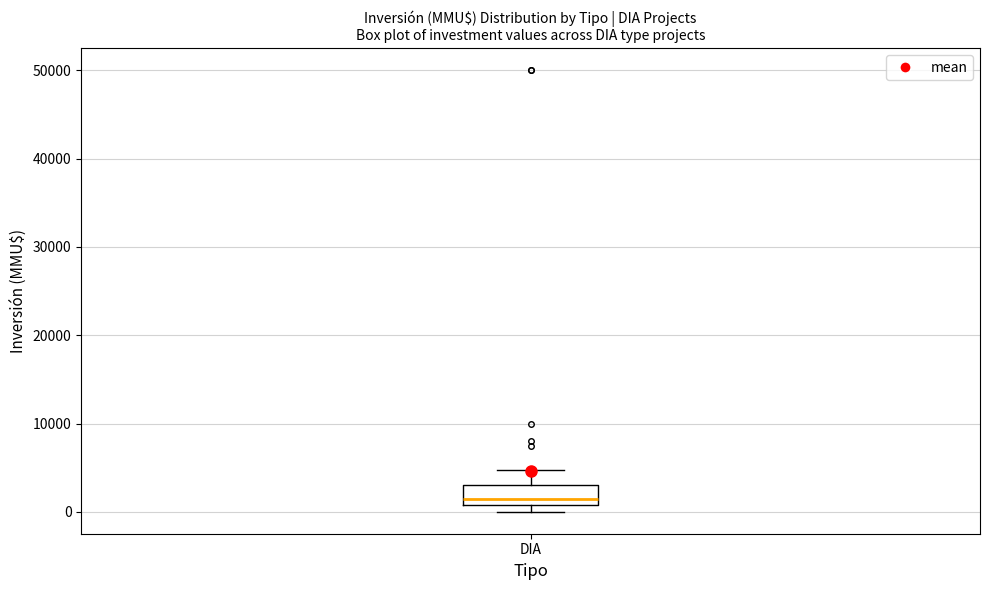

Where is the lower edge of the box for DIA on the y-axis? The values are not printed on the chart, so give them approximately, as read against the axis.

1000